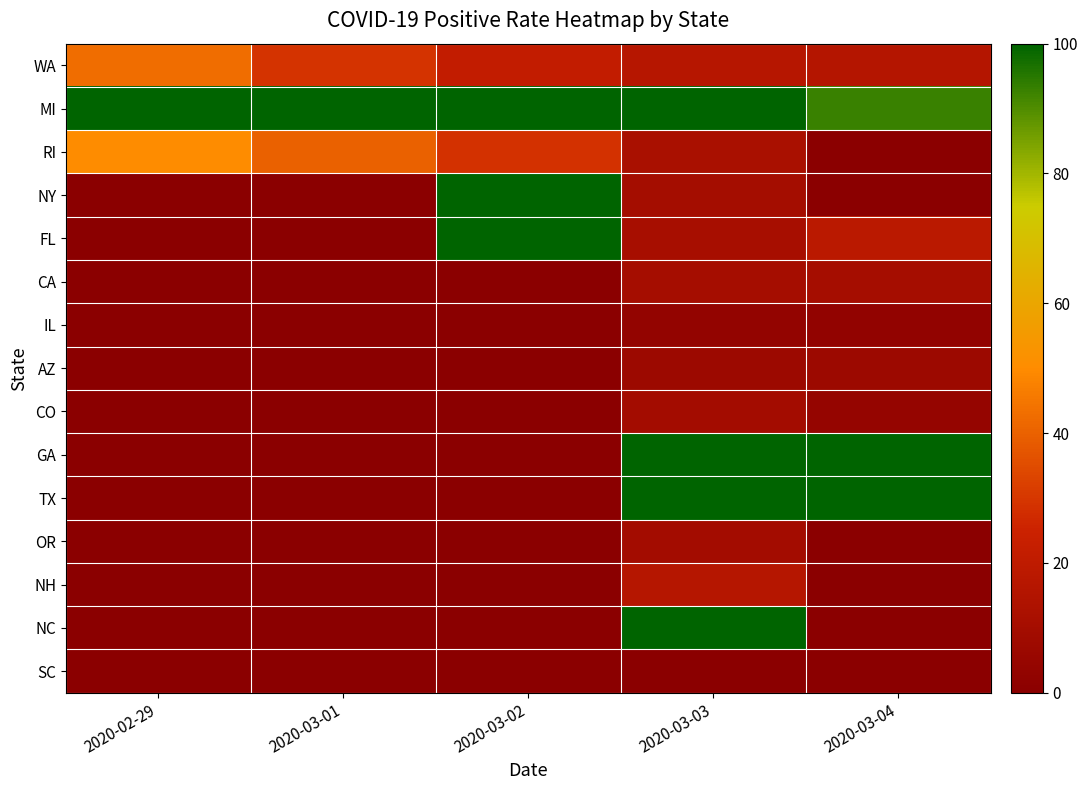

Reading left to right, transcribe all the data shown in this chart.

WA: 2020-02-29=42.9	2020-03-01=29.1	2020-03-02=21.3	2020-03-03=16.9	2020-03-04=16.4
MI: 2020-02-29=100.0	2020-03-01=100.0	2020-03-02=100.0	2020-03-03=100.0	2020-03-04=92.6
RI: 2020-02-29=50.0	2020-03-01=40.0	2020-03-02=28.6	2020-03-03=11.8	2020-03-04=0.0
NY: 2020-02-29=0.0	2020-03-01=0.0	2020-03-02=100.0	2020-03-03=10.0	2020-03-04=0.0
FL: 2020-02-29=0.0	2020-03-01=0.0	2020-03-02=100.0	2020-03-03=11.1	2020-03-04=18.4
CA: 2020-02-29=0.0	2020-03-01=0.0	2020-03-02=0.0	2020-03-03=10.3	2020-03-04=10.3
IL: 2020-02-29=0.0	2020-03-01=0.0	2020-03-02=0.0	2020-03-03=3.1	2020-03-04=2.9
AZ: 2020-02-29=0.0	2020-03-01=0.0	2020-03-02=0.0	2020-03-03=6.9	2020-03-04=6.7
CO: 2020-02-29=0.0	2020-03-01=0.0	2020-03-02=0.0	2020-03-03=9.5	2020-03-04=4.2
GA: 2020-02-29=0.0	2020-03-01=0.0	2020-03-02=0.0	2020-03-03=100.0	2020-03-04=100.0
TX: 2020-02-29=0.0	2020-03-01=0.0	2020-03-02=0.0	2020-03-03=100.0	2020-03-04=100.0
OR: 2020-02-29=0.0	2020-03-01=0.0	2020-03-02=0.0	2020-03-03=9.4	2020-03-04=0.0
NH: 2020-02-29=0.0	2020-03-01=0.0	2020-03-02=0.0	2020-03-03=16.7	2020-03-04=0.0
NC: 2020-02-29=0.0	2020-03-01=0.0	2020-03-02=0.0	2020-03-03=100.0	2020-03-04=0.0
SC: 2020-02-29=0.0	2020-03-01=0.0	2020-03-02=0.0	2020-03-03=0.0	2020-03-04=0.0